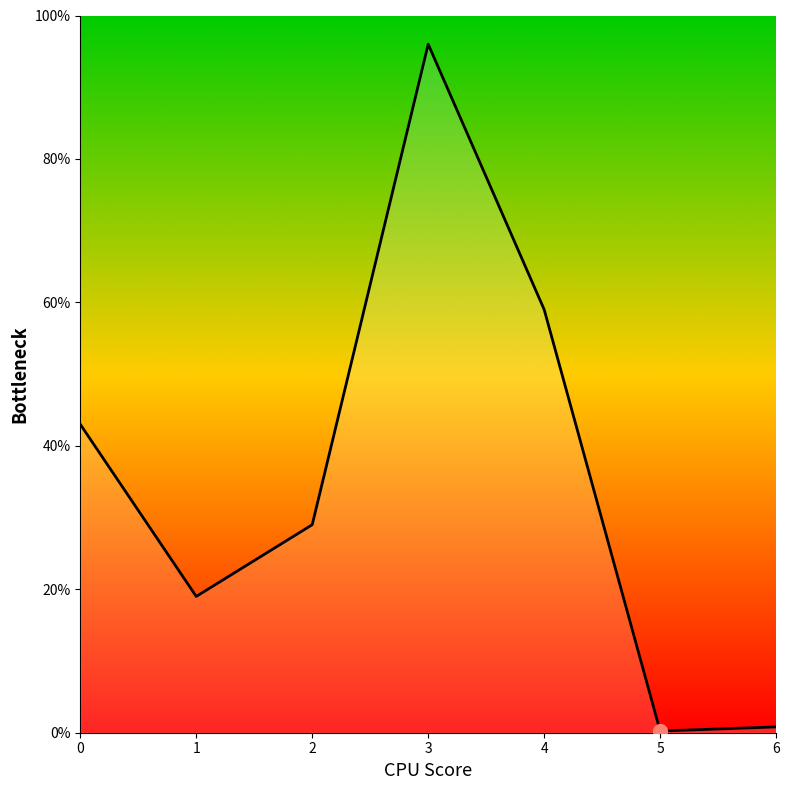

Reading right to left, extract all data points from this chart.

0.8	0.2	59.0	96.0	29.0	19.0	43.0